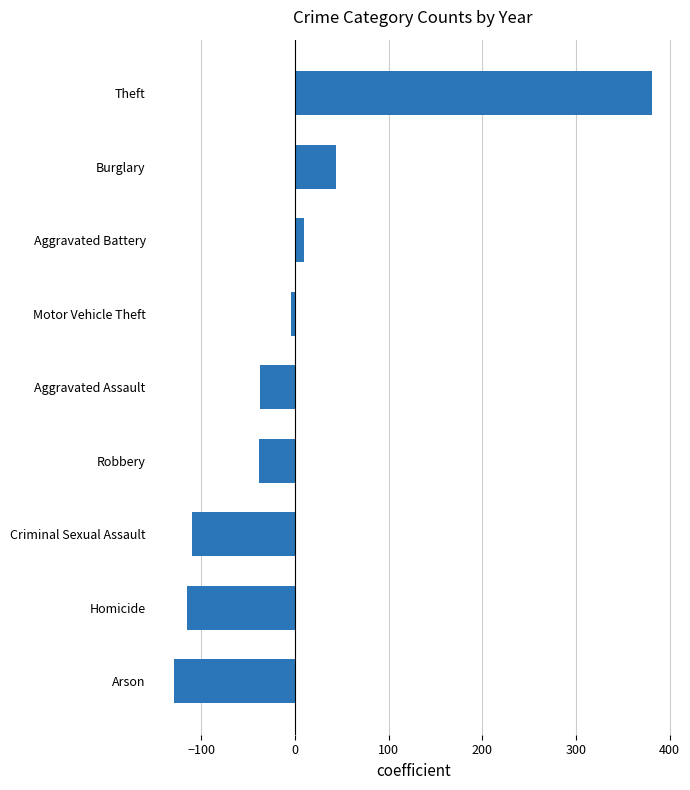

How many values are below zero?

6